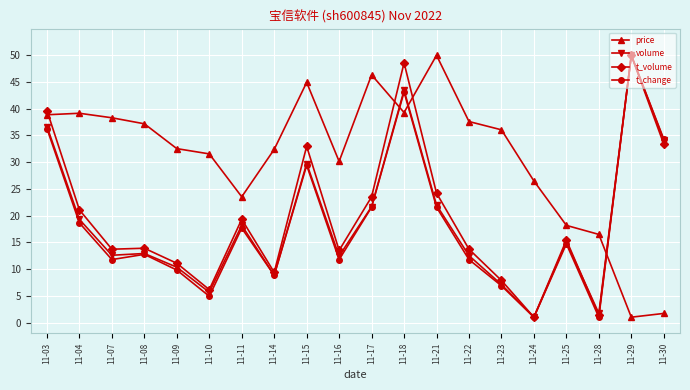

Between 11-14 and 11-16, which series saw the biggest shift?

t_volume